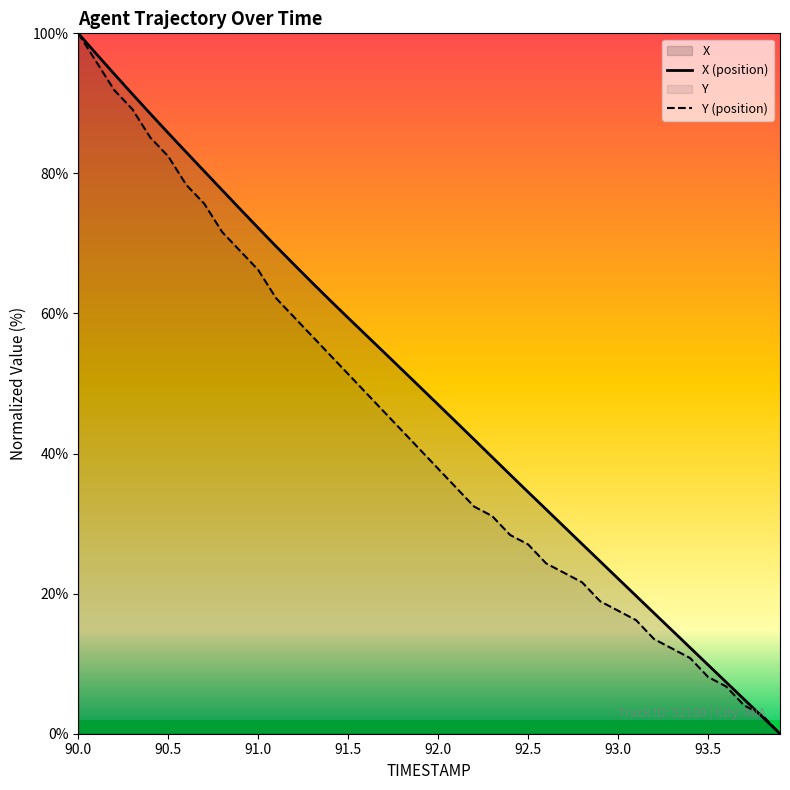

At which category is the sum across all series the highest?

90.0